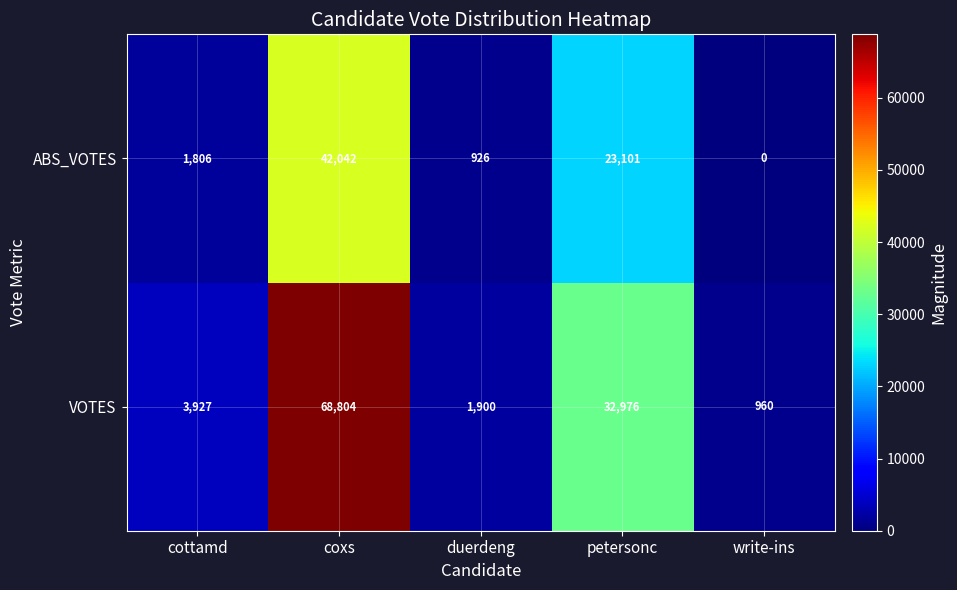

Which series has the widest spread of values?

VOTES